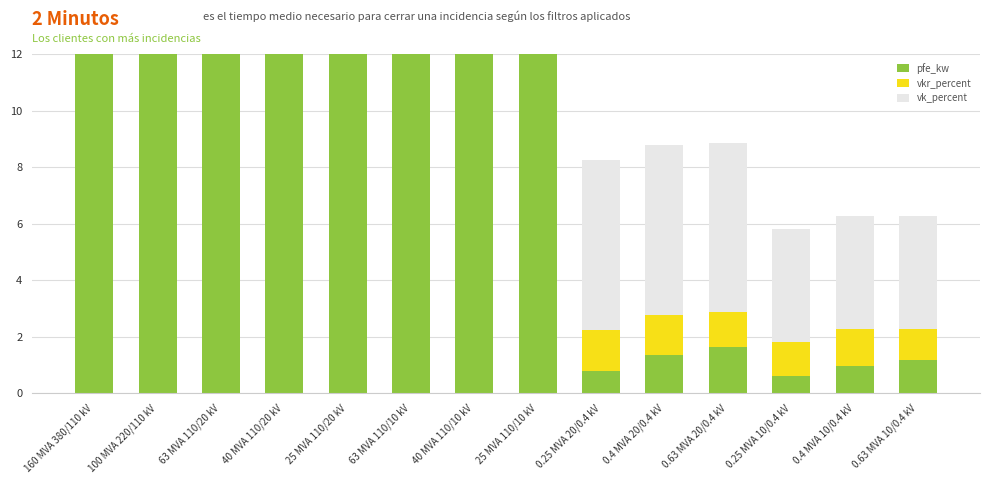

Reading left to right, what are all the values shown in this chart?

pfe_kw: 160 MVA 380/110 kV=60.0	100 MVA 220/110 kV=55.0	63 MVA 110/20 kV=22.0	40 MVA 110/20 kV=18.0	25 MVA 110/20 kV=14.0	63 MVA 110/10 kV=22.0	40 MVA 110/10 kV=18.0	25 MVA 110/10 kV=14.0	0.25 MVA 20/0.4 kV=0.8	0.4 MVA 20/0.4 kV=1.4	0.63 MVA 20/0.4 kV=1.6	0.25 MVA 10/0.4 kV=0.6	0.4 MVA 10/0.4 kV=0.9	0.63 MVA 10/0.4 kV=1.2
vkr_percent: 160 MVA 380/110 kV=0.2	100 MVA 220/110 kV=0.3	63 MVA 110/20 kV=0.3	40 MVA 110/20 kV=0.3	25 MVA 110/20 kV=0.4	63 MVA 110/10 kV=0.3	40 MVA 110/10 kV=0.3	25 MVA 110/10 kV=0.4	0.25 MVA 20/0.4 kV=1.4	0.4 MVA 20/0.4 kV=1.4	0.63 MVA 20/0.4 kV=1.2	0.25 MVA 10/0.4 kV=1.2	0.4 MVA 10/0.4 kV=1.3	0.63 MVA 10/0.4 kV=1.1
vk_percent: 160 MVA 380/110 kV=12.2	100 MVA 220/110 kV=12.0	63 MVA 110/20 kV=18.0	40 MVA 110/20 kV=16.2	25 MVA 110/20 kV=12.0	63 MVA 110/10 kV=18.0	40 MVA 110/10 kV=16.2	25 MVA 110/10 kV=12.0	0.25 MVA 20/0.4 kV=6.0	0.4 MVA 20/0.4 kV=6.0	0.63 MVA 20/0.4 kV=6.0	0.25 MVA 10/0.4 kV=4.0	0.4 MVA 10/0.4 kV=4.0	0.63 MVA 10/0.4 kV=4.0